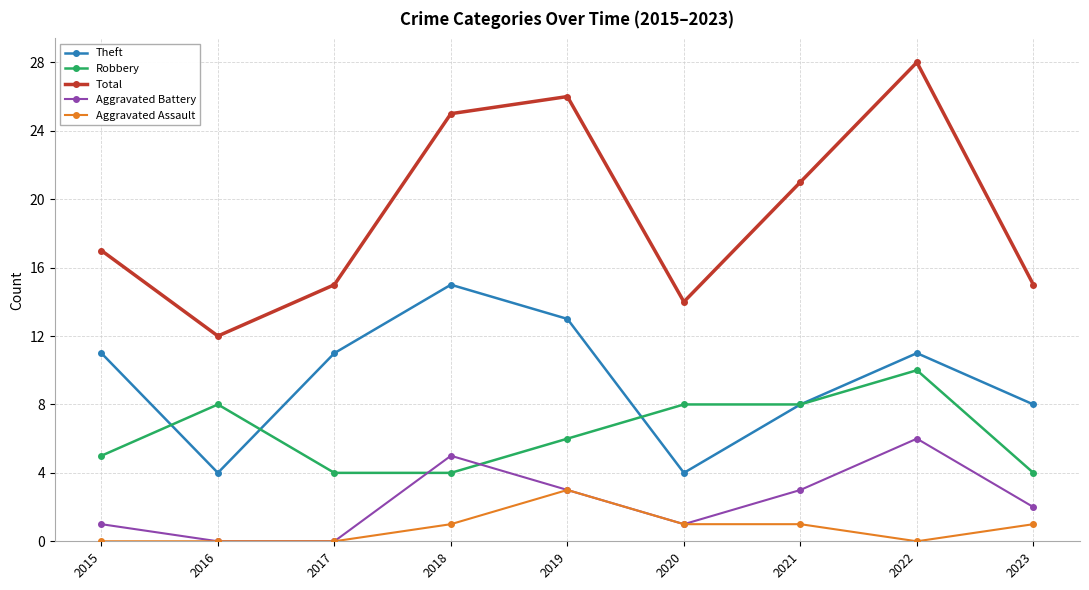

Is this an area chart (filled region under the line)?

No